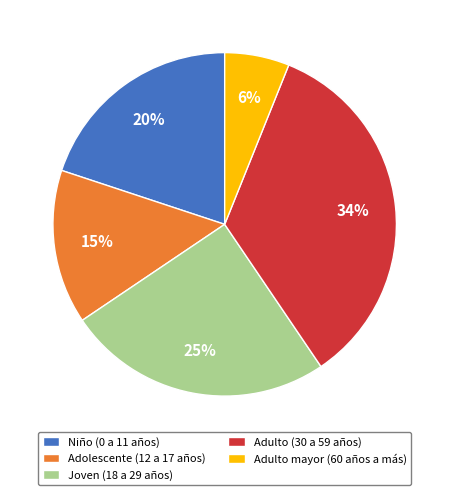

Approximately how many times larger is the value at Niño (0 a 11 años) compared to Adulto mayor (60 años a más)?

3.3